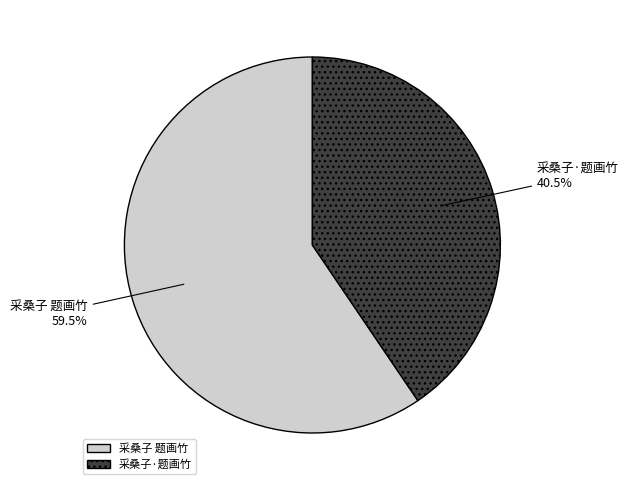

Rank the categories by value from lowest to highest.

采桑子·题画竹, 采桑子 题画竹